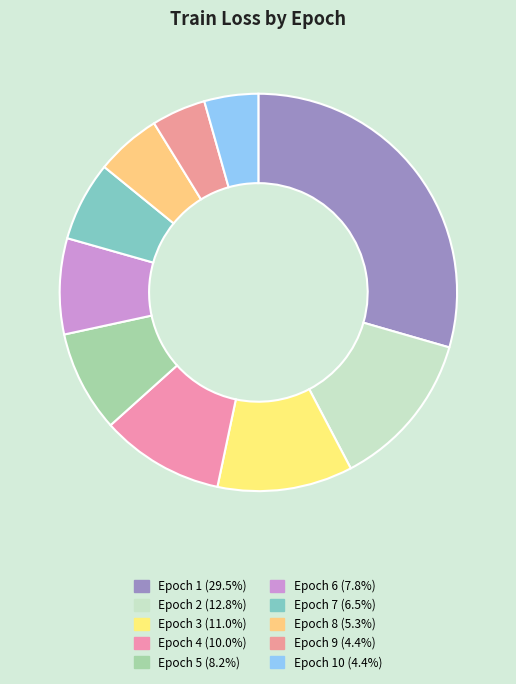

How many slices are in this pie chart?

10